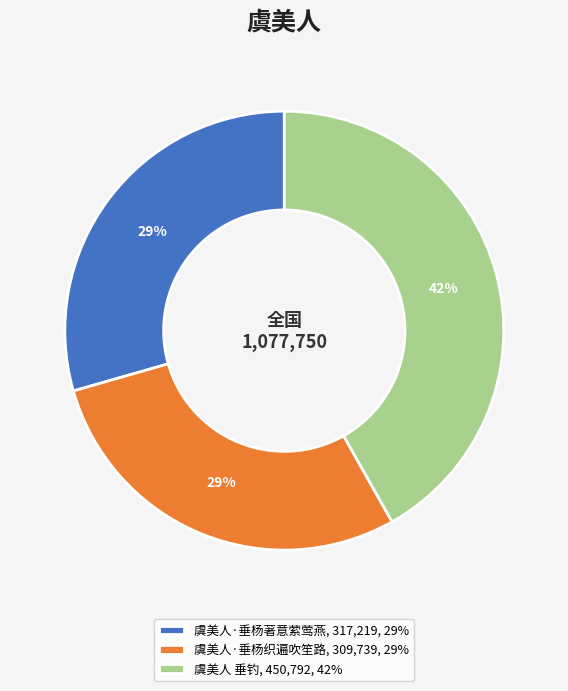

Combined, do 虞美人·垂杨织遍吹笙路, 309,739, 29% and 虞美人 垂钓, 450,792, 42% account for over 50%?

Yes